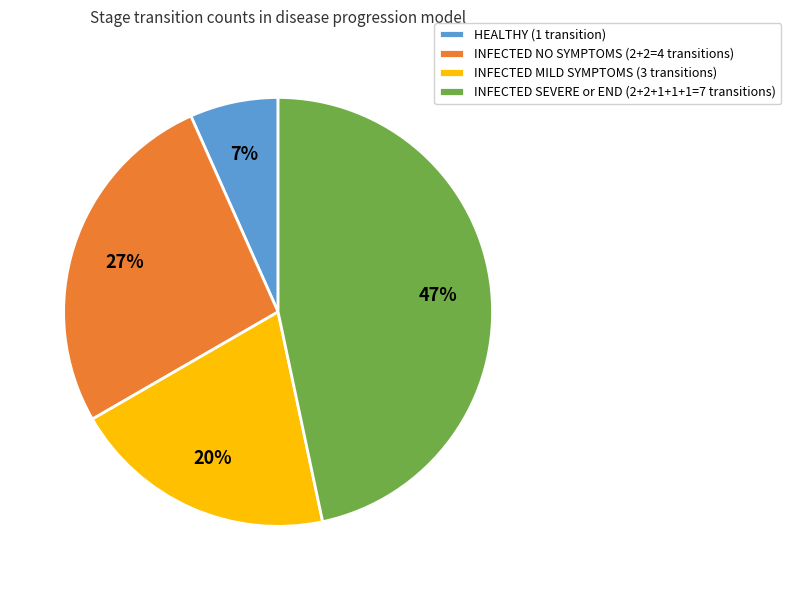

Is there a majority slice in this chart?

No